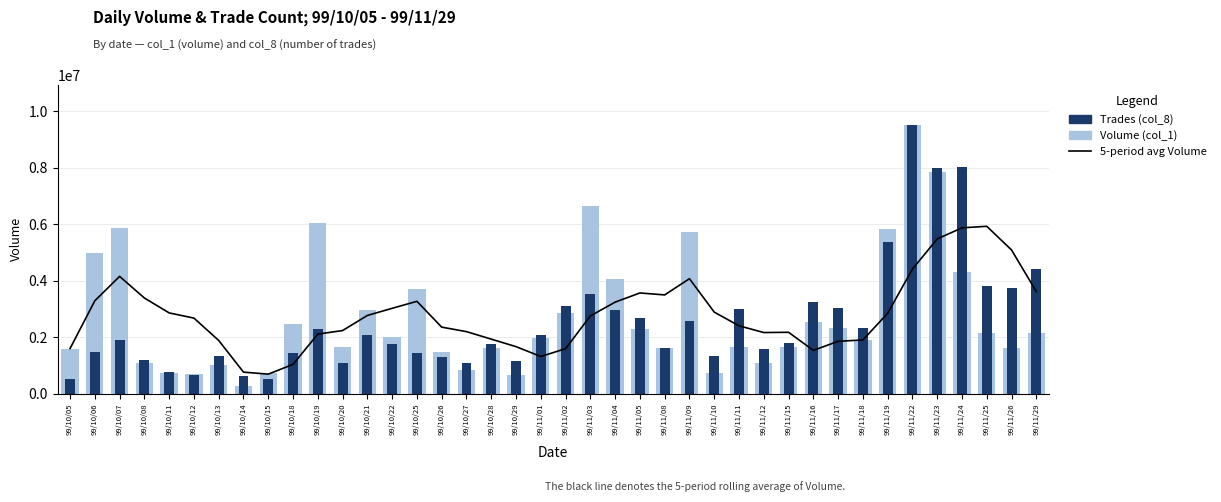

Is the value of Volume (col_1) at 99/10/22 greater than the value of Trades (col_8) at 99/11/16?

No